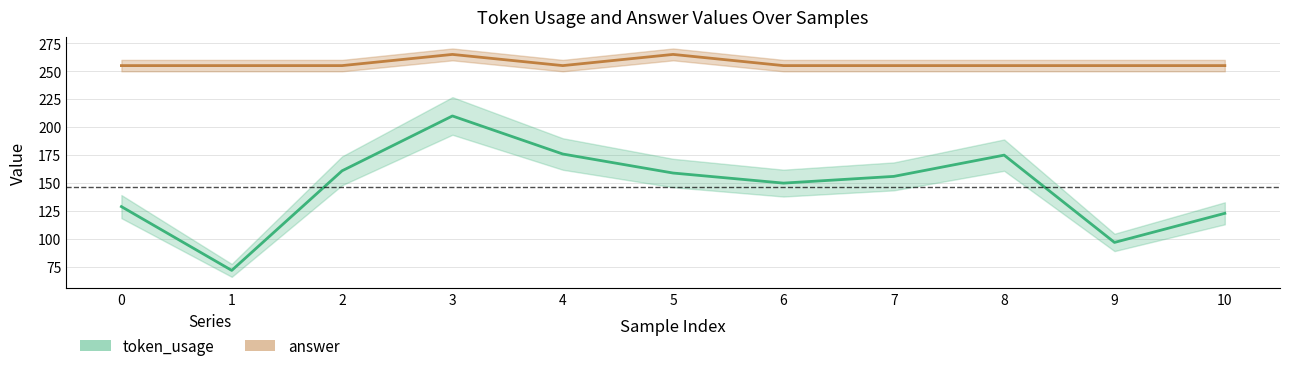

Which series changed the most between 2 and 9?

token_usage